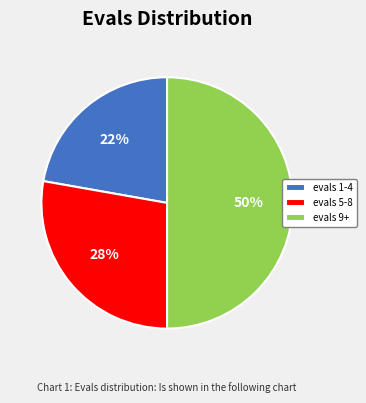

Combined, do evals 9+ and evals 1-4 account for over 50%?

Yes